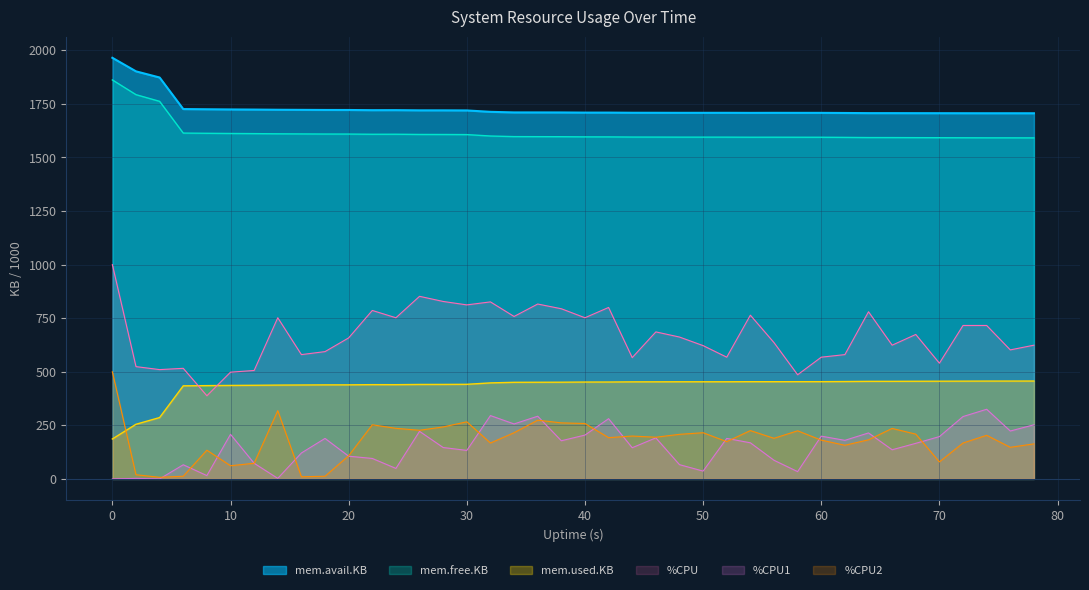

True or false: mem.avail.KB has a value of 2483.5 at 8.

False